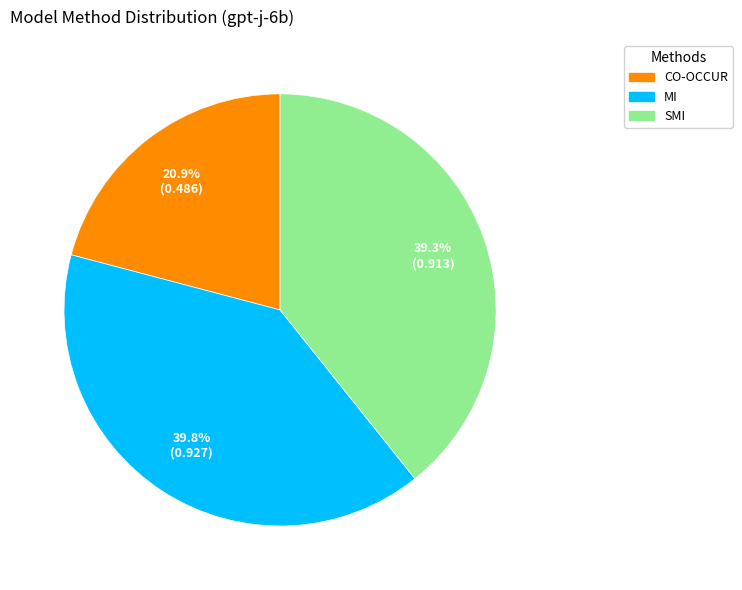

How much of the chart is everything except SMI?

60.7%